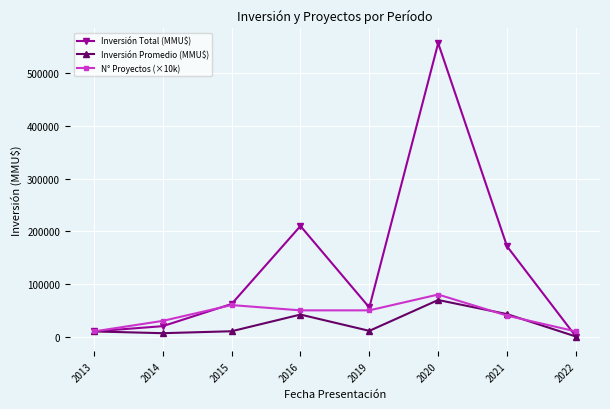

What are all the series names shown in the legend?

Inversión Total (MMU$), Inversión Promedio (MMU$), N° Proyectos (×10k)